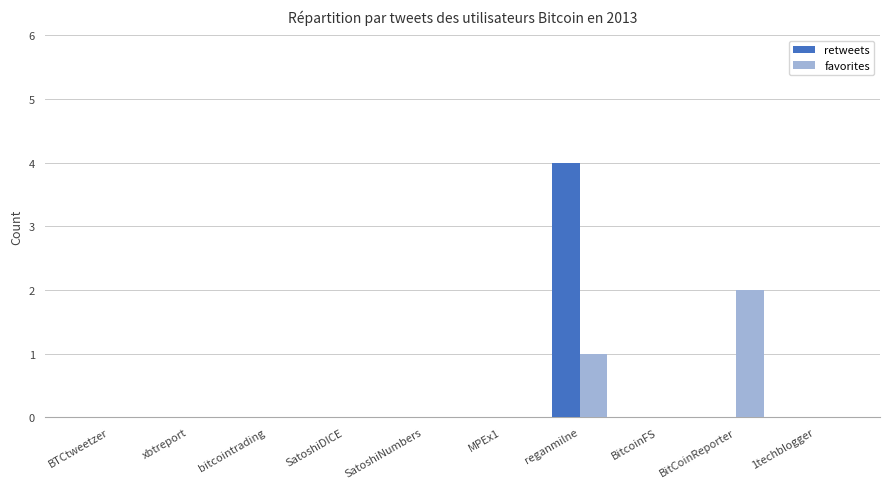

Is it true that retweets equals -2 at BitCoinReporter?

False